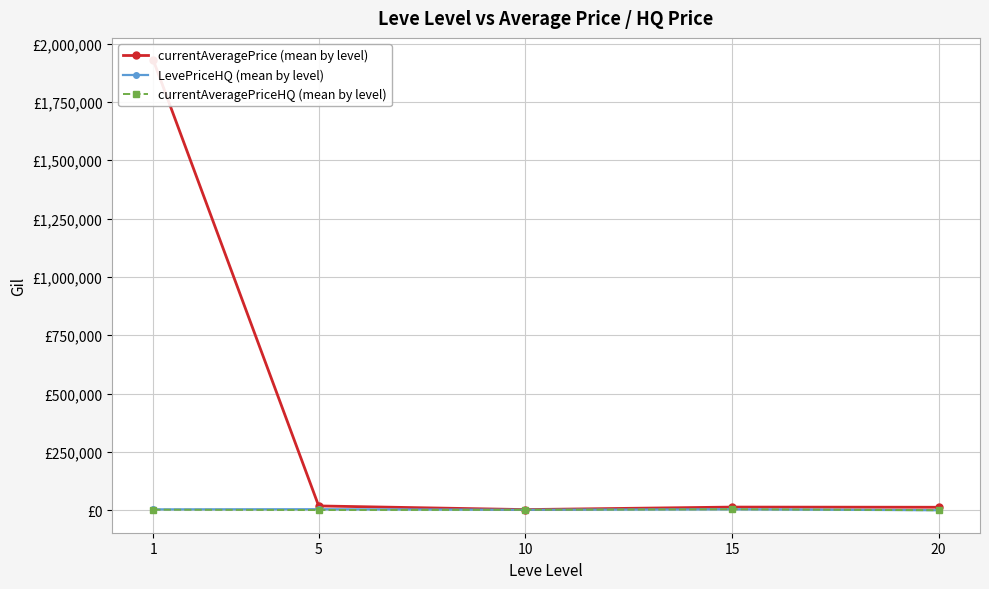

How many distinct data groups are displayed?

3